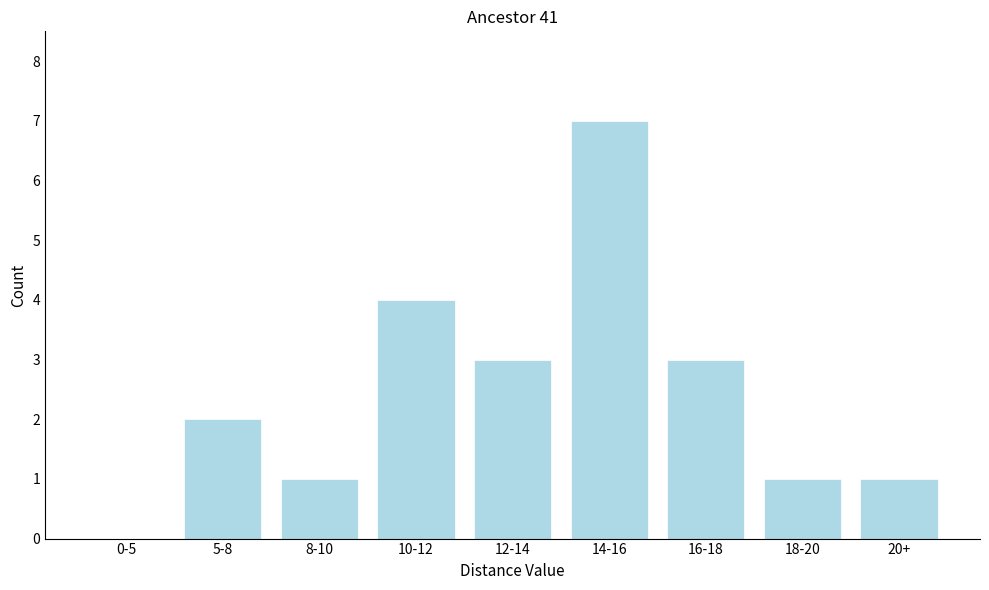

Reading left to right, list all the values displayed in this chart.

0-5=0	5-8=2	8-10=1	10-12=4	12-14=3	14-16=7	16-18=3	18-20=1	20+=1